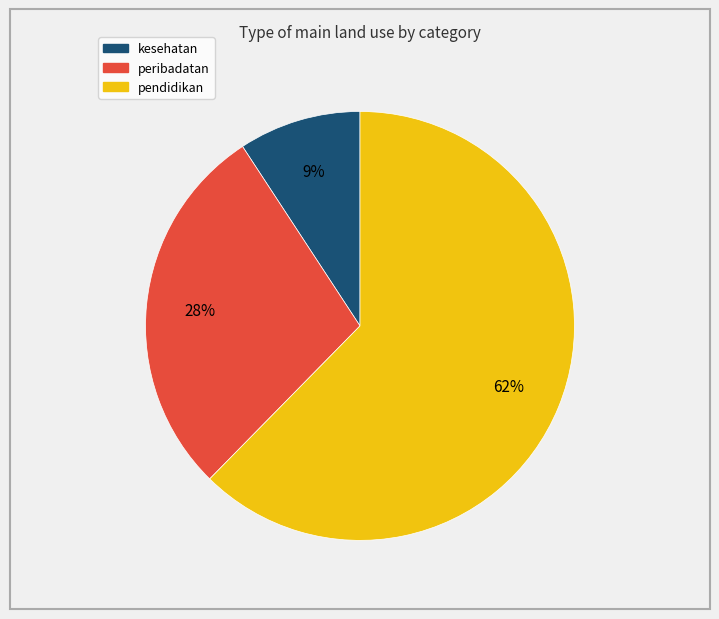

Is there any slice that represents more than half of the pie?

Yes